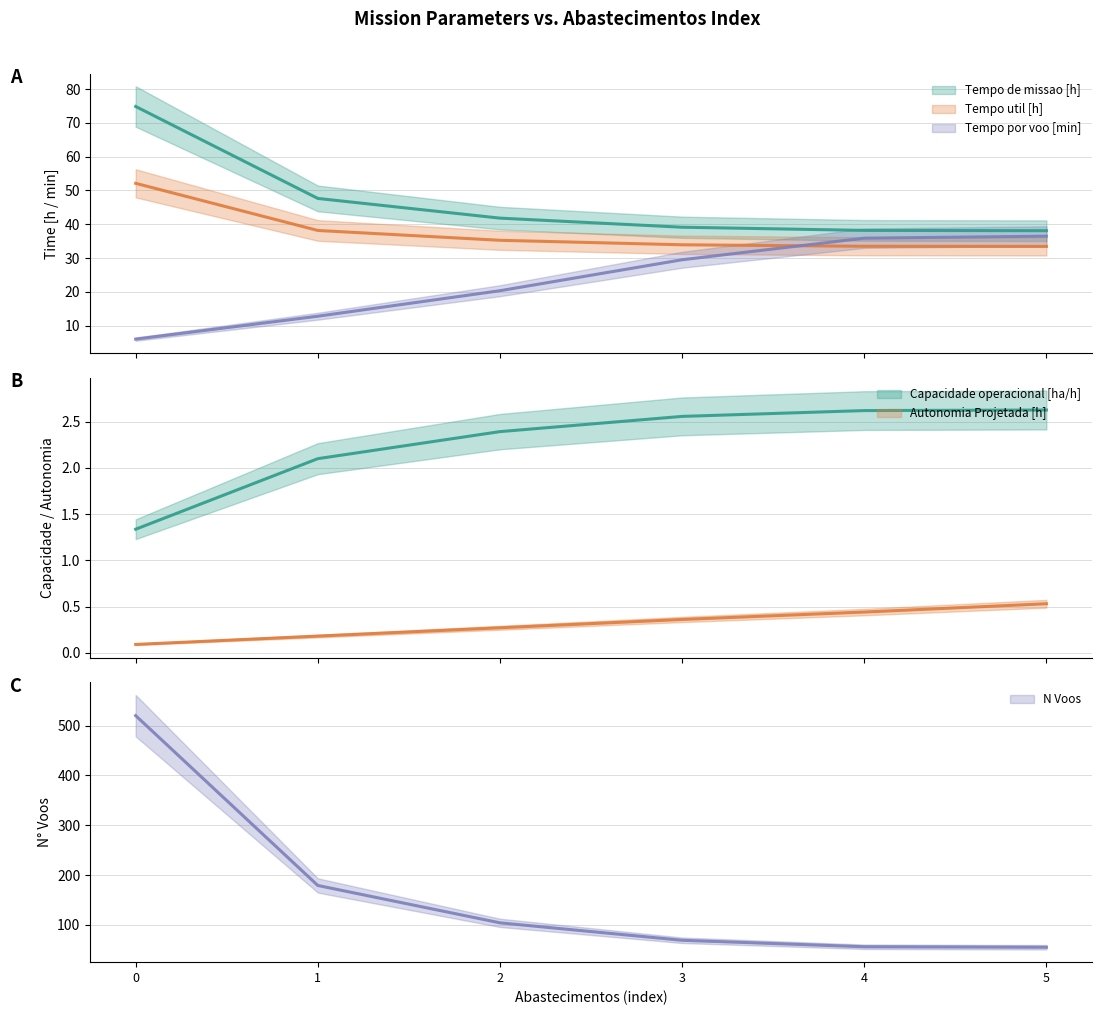

What is the total value across all series at 3?

174.5